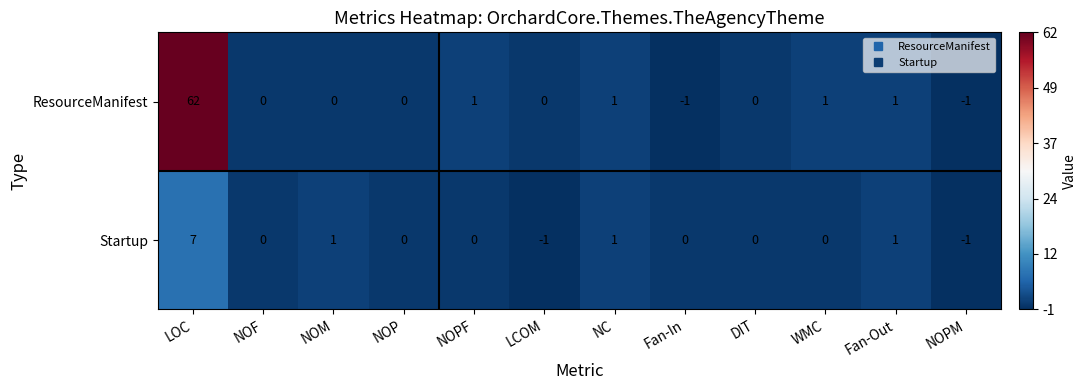

What is the average value of the ResourceManifest series?

5